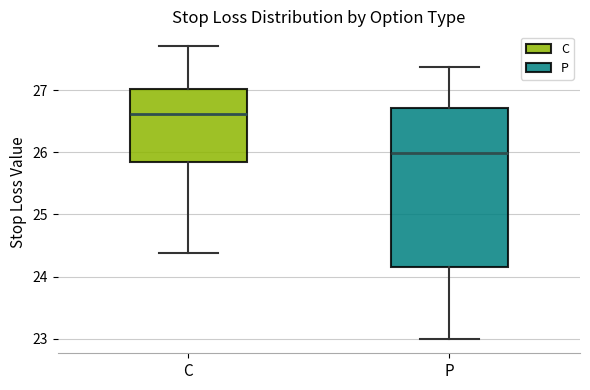

Reading left to right, transcribe this box plot: for each box, give where its median line is, the range the box spans, and where its two whiskers end, as read against the y-axis. The values are not printed on the chart, so give them approximately, as read against the axis.

C: median 26.6, box 25.8 to 27.0, whiskers 24.4 to 27.7
P: median 26.0, box 24.2 to 26.7, whiskers 23.0 to 27.4